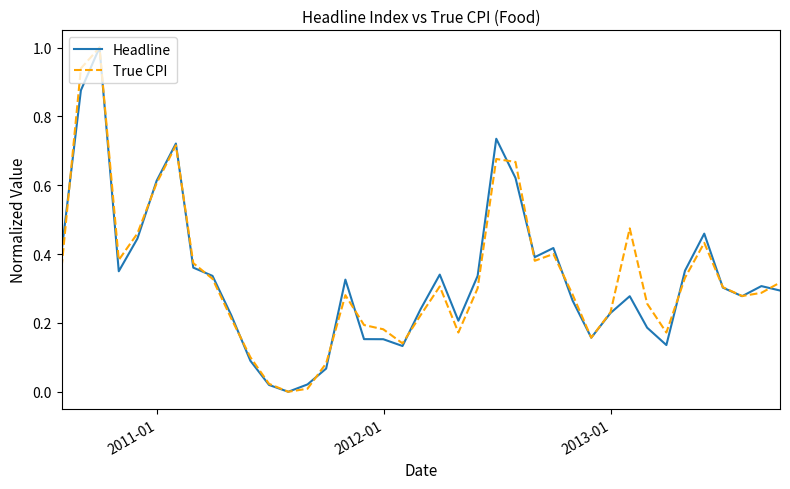

What is the maximum value shown in the chart?

1.0